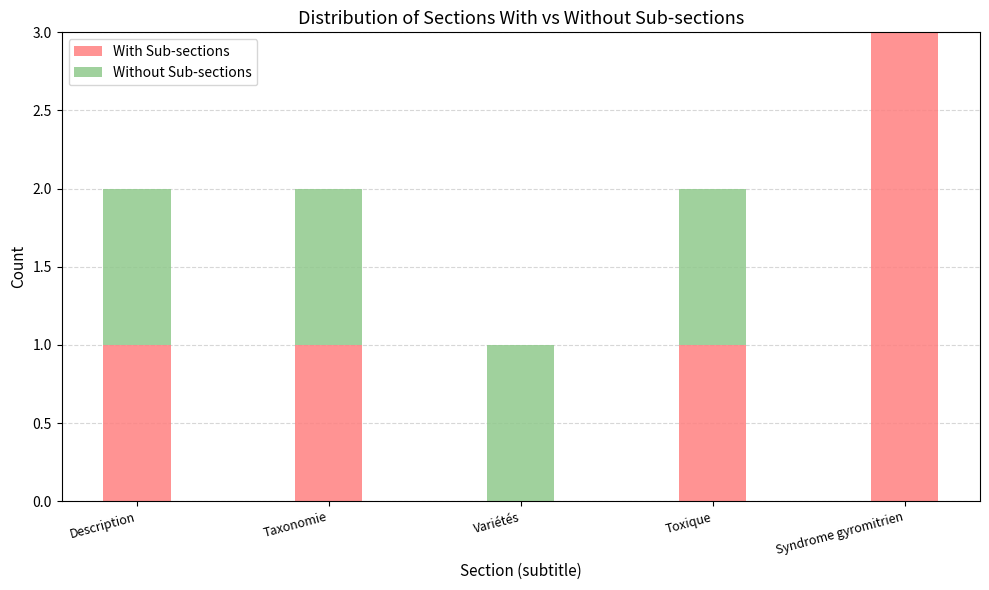

How many series are shown in this chart?

2